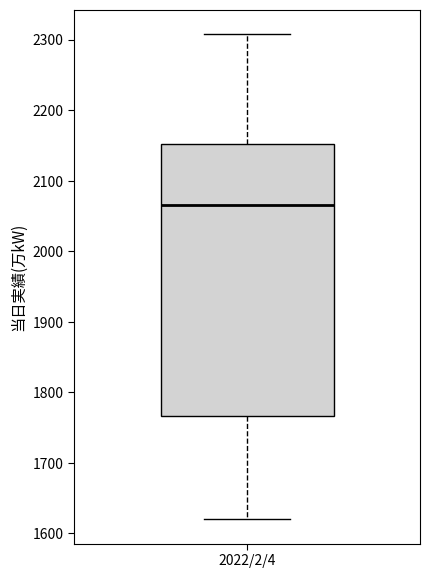

Where is the lower edge of the box for 2022/2/4 on the y-axis? The values are not printed on the chart, so give them approximately, as read against the axis.

1770